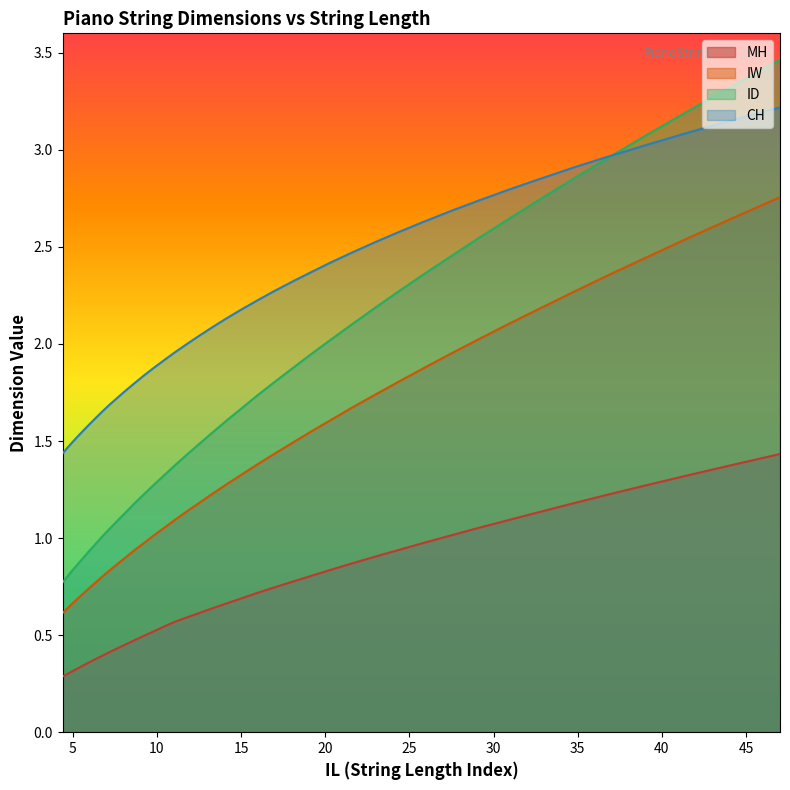

What is the difference between the maximum and second lowest values in the ID series?

2.7